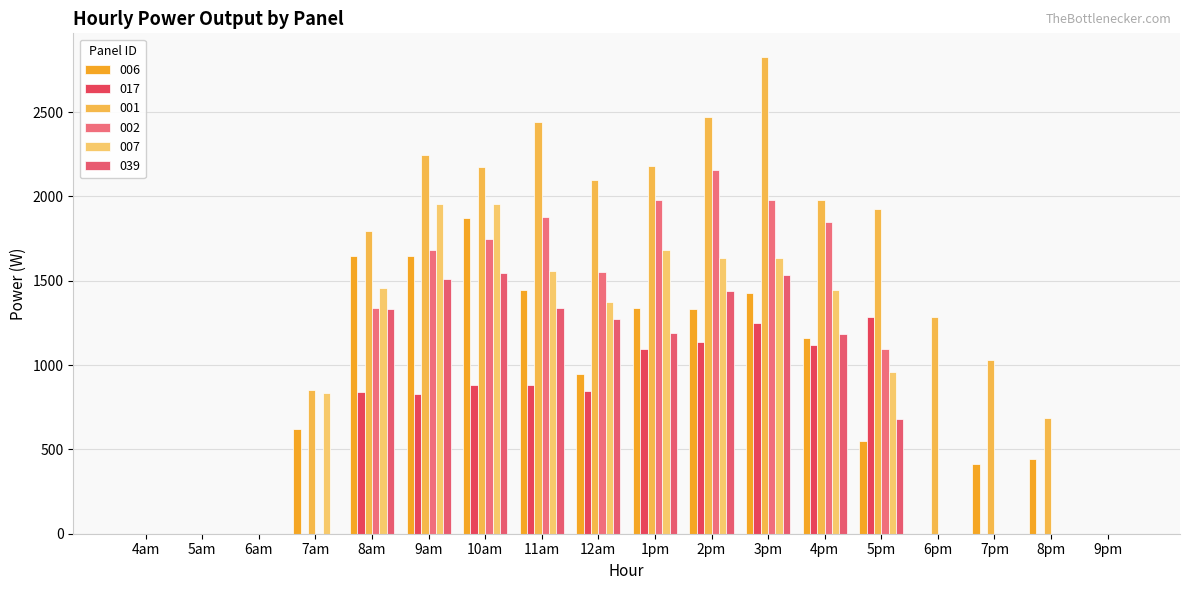

Is it true that 007 equals 1373.3 at 12am?

True